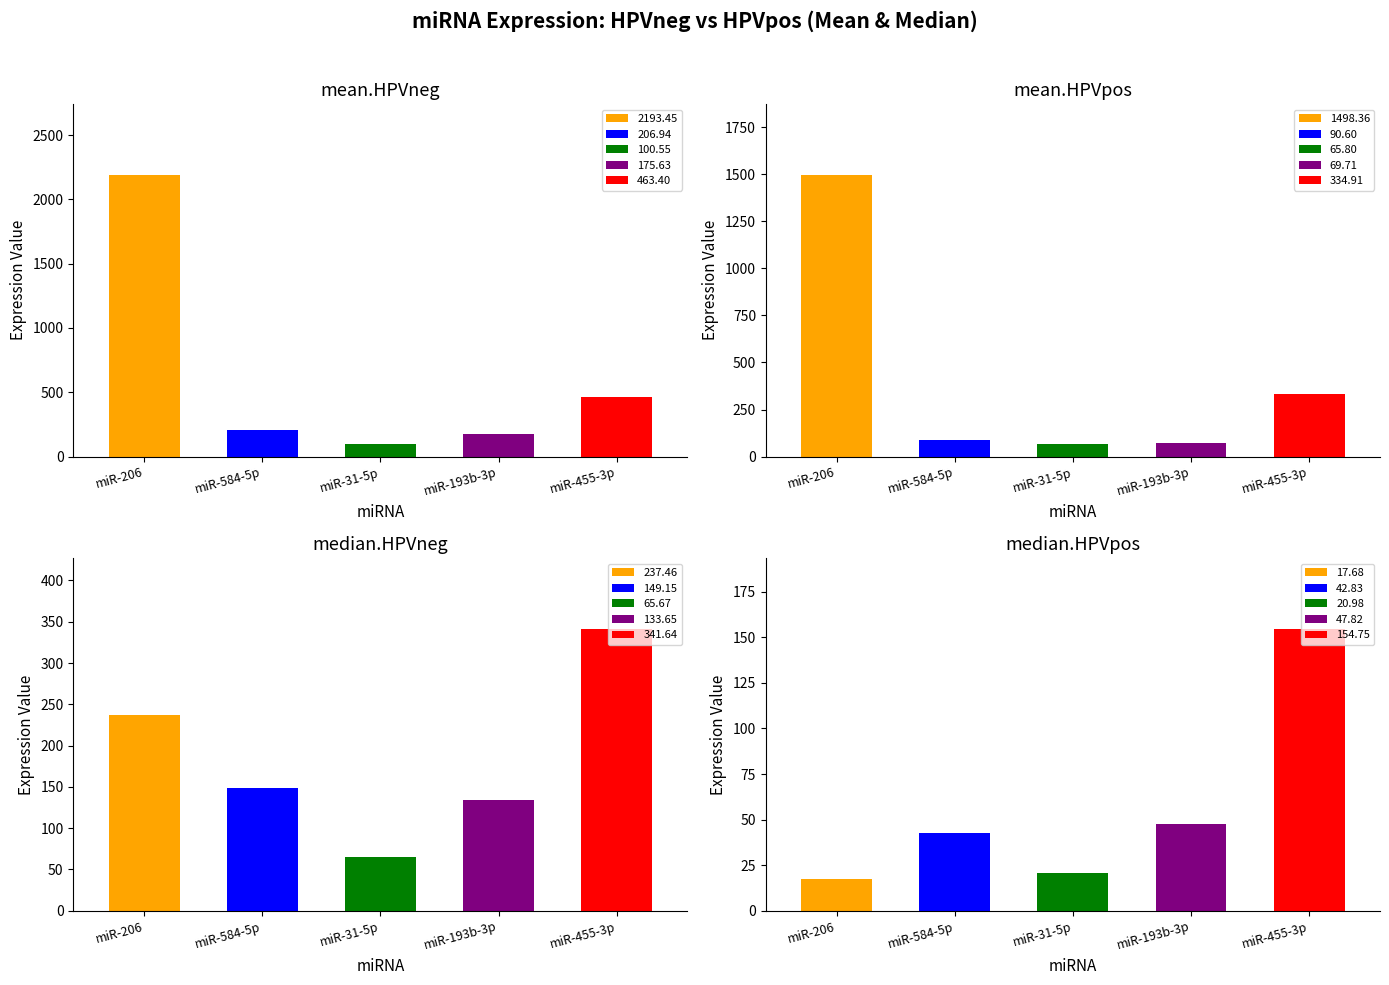

How many data points in mean.HPVneg are less than 206?

2